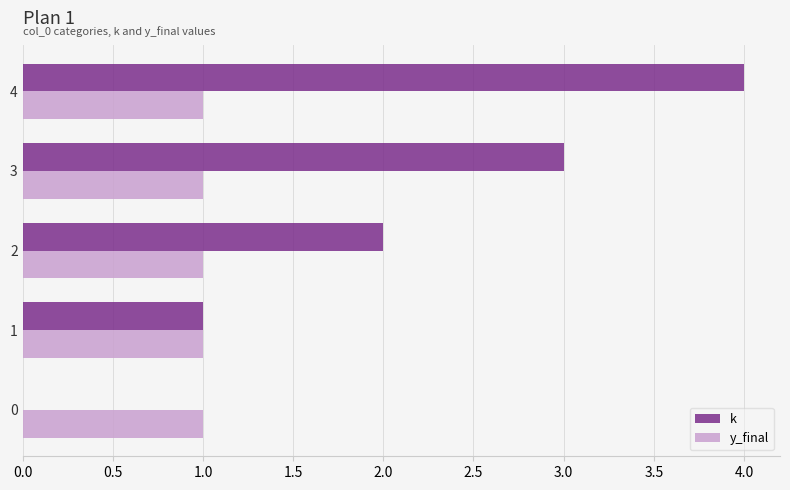

What is the average value of the k series?

2